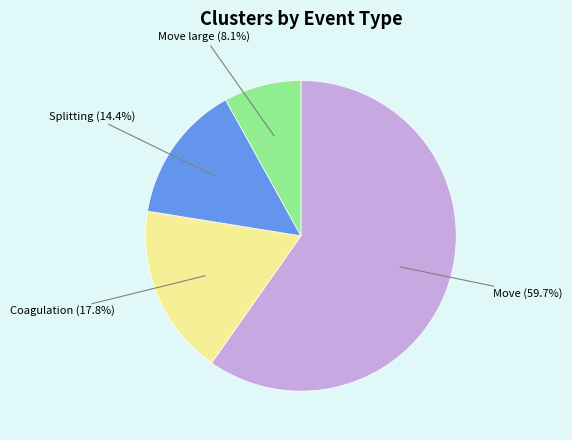

Between Splitting (14.4%) and Coagulation (17.8%), which is larger?

Coagulation (17.8%)